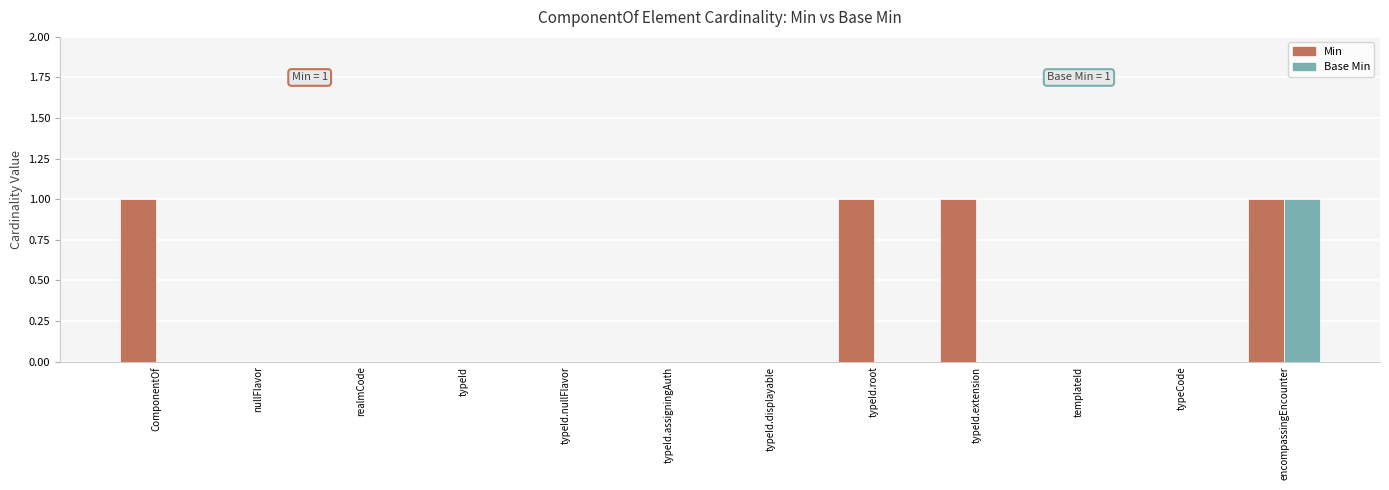

Between ComponentOf and typeCode, which series saw the biggest shift?

Min